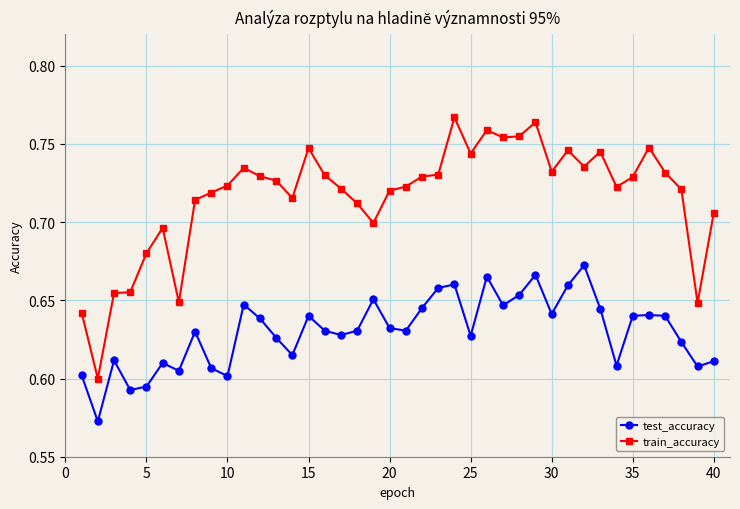

Does the chart have visible grid lines?

Yes